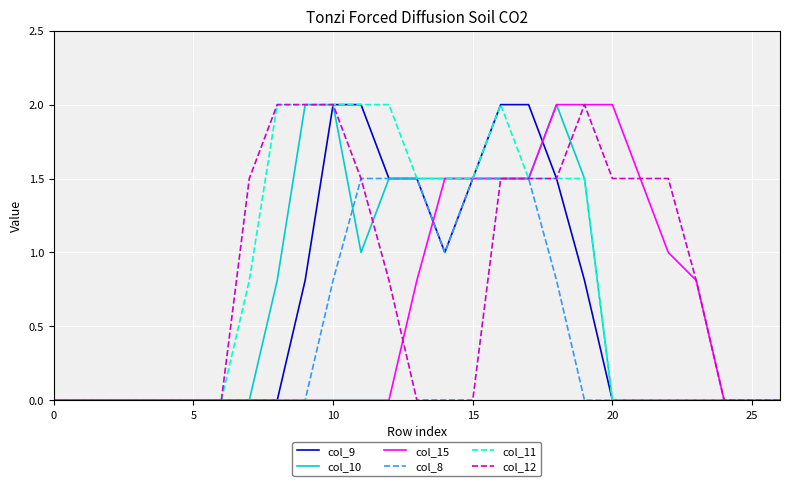

Count the number of data series in this chart.

6